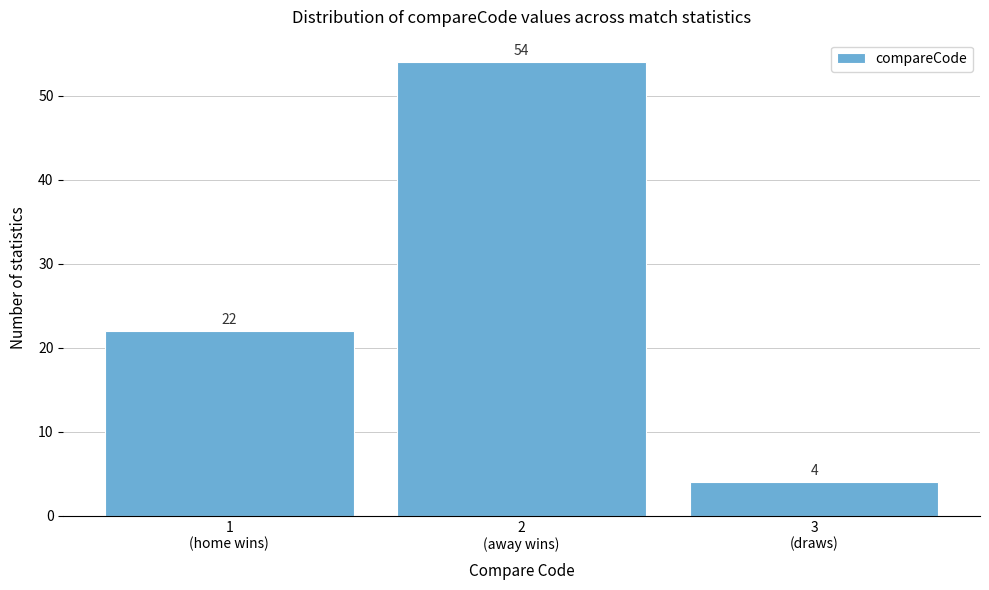

Reading left to right, transcribe all the data shown in this chart.

22	54	4